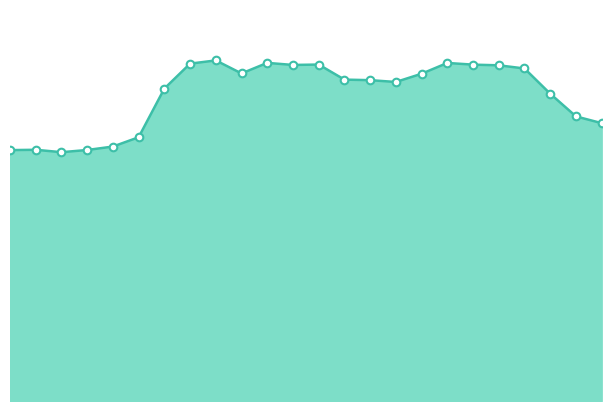

Does the chart have visible grid lines?

No